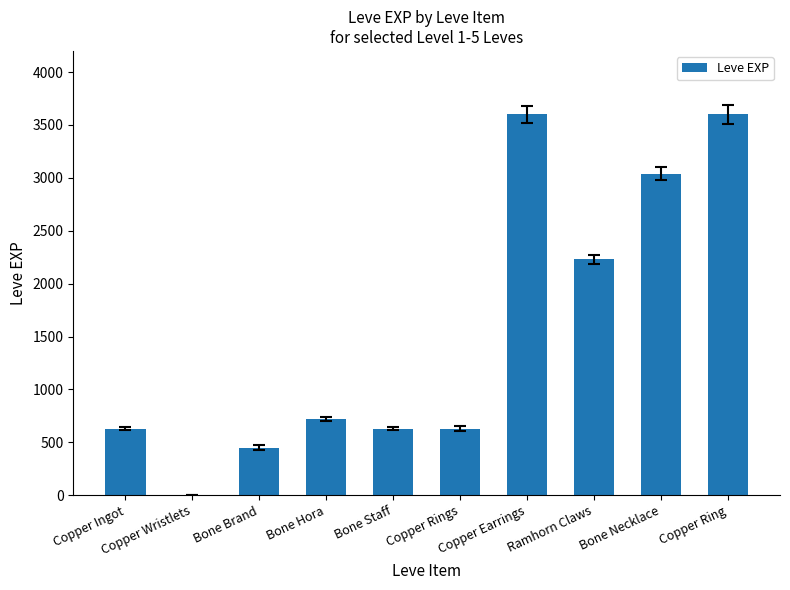

Reading left to right, list all the values displayed in this chart.

630	1	450	720	630	630	3600	2230	3040	3600